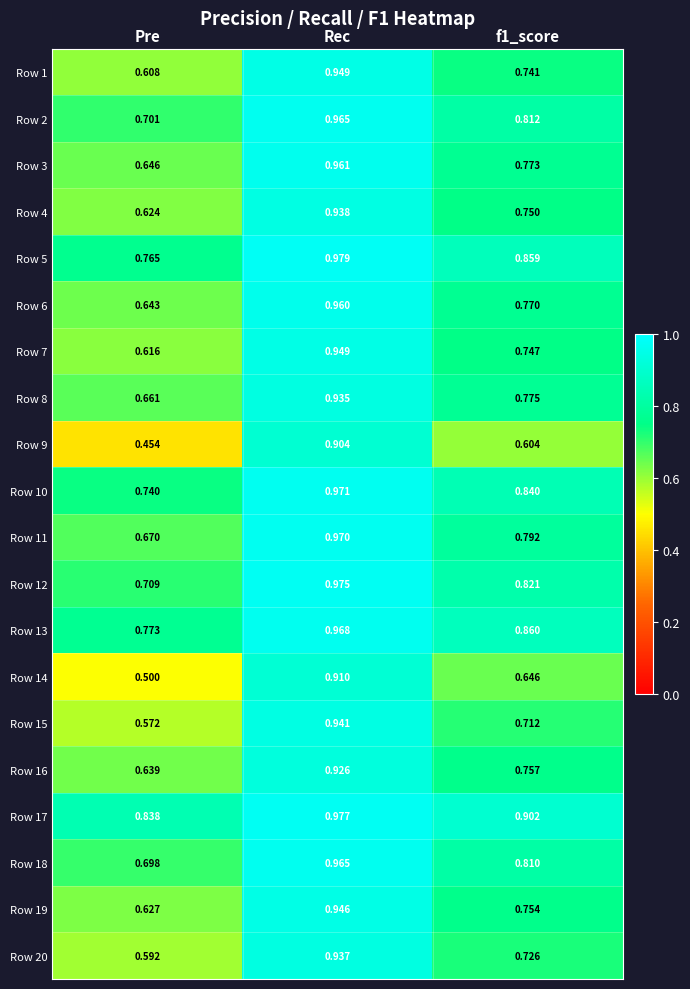

At which category does the chart reach its minimum across all series?

Pre